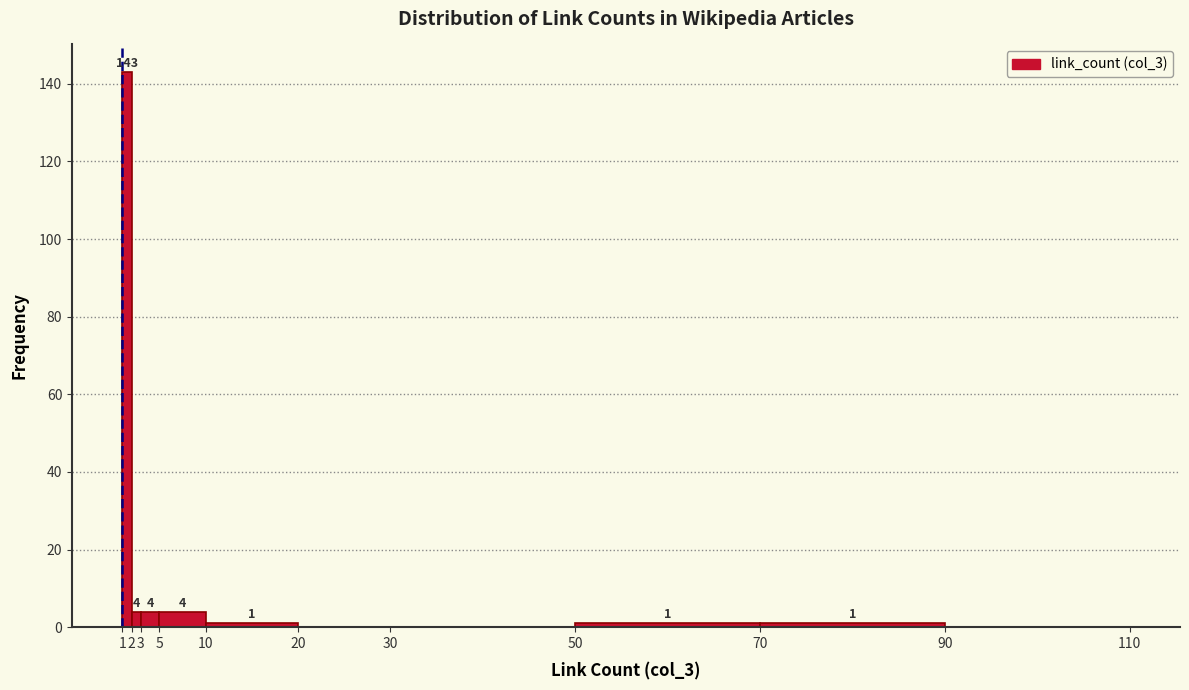

Over which range of the x-axis is the bar tallest?

1 to 2